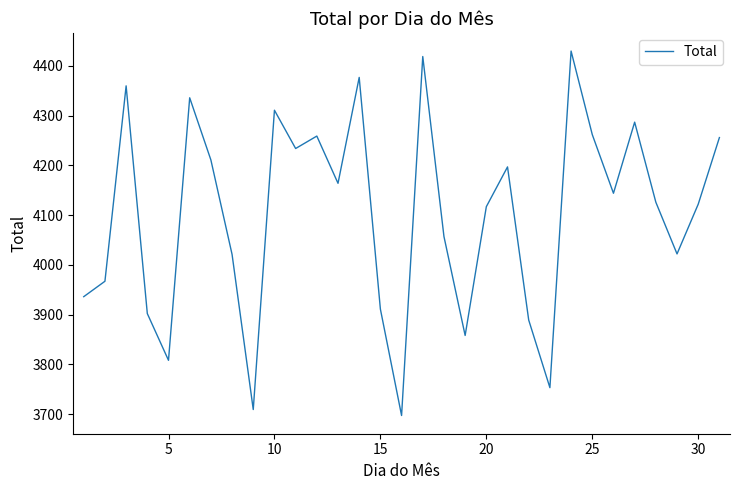

What is the difference between the maximum and minimum values?

733